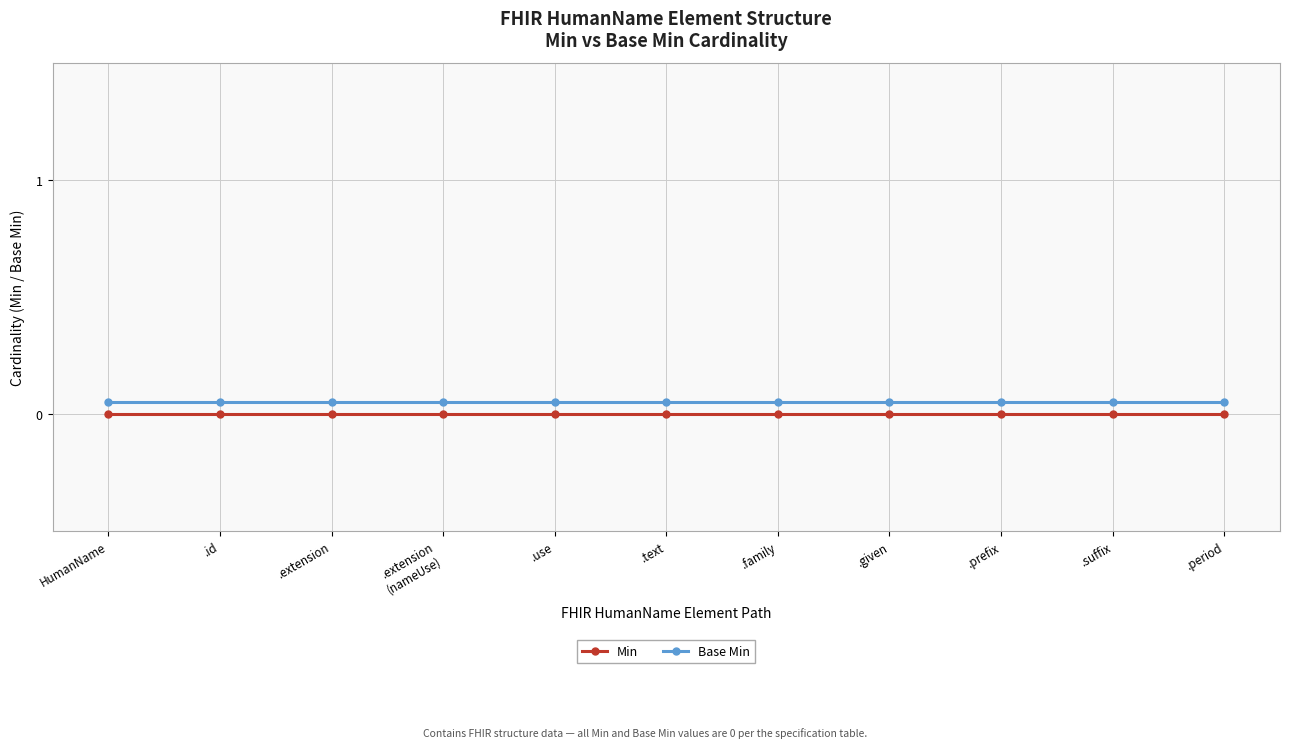

How many distinct data groups are displayed?

2